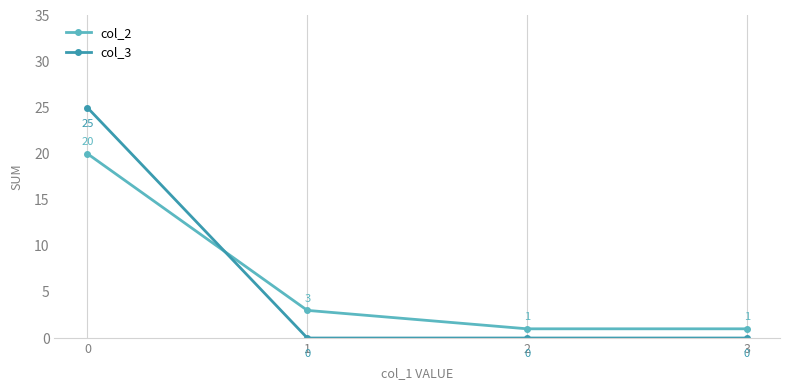

True or false: col_2 has a value of 1 at 2.

True